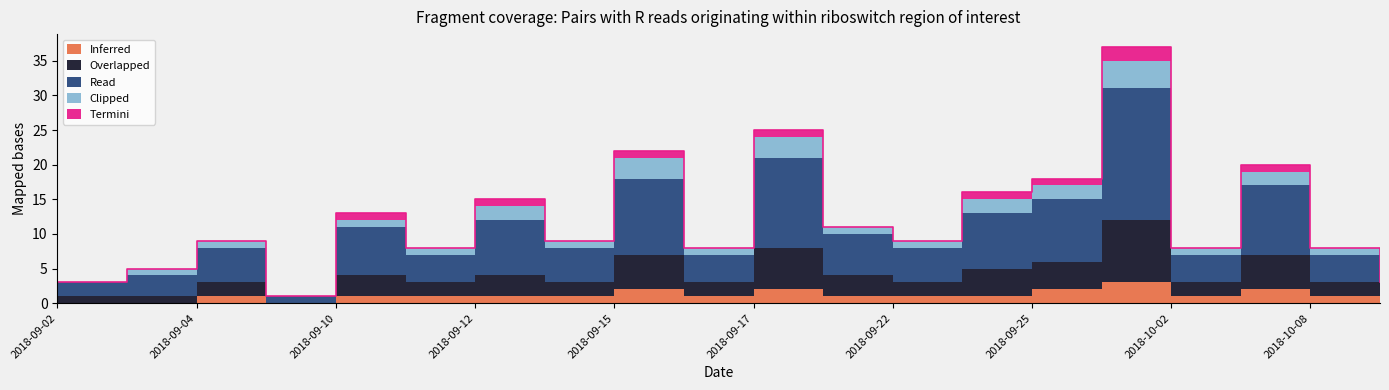

What is the difference between the second highest and minimum values in the Termini series?

1